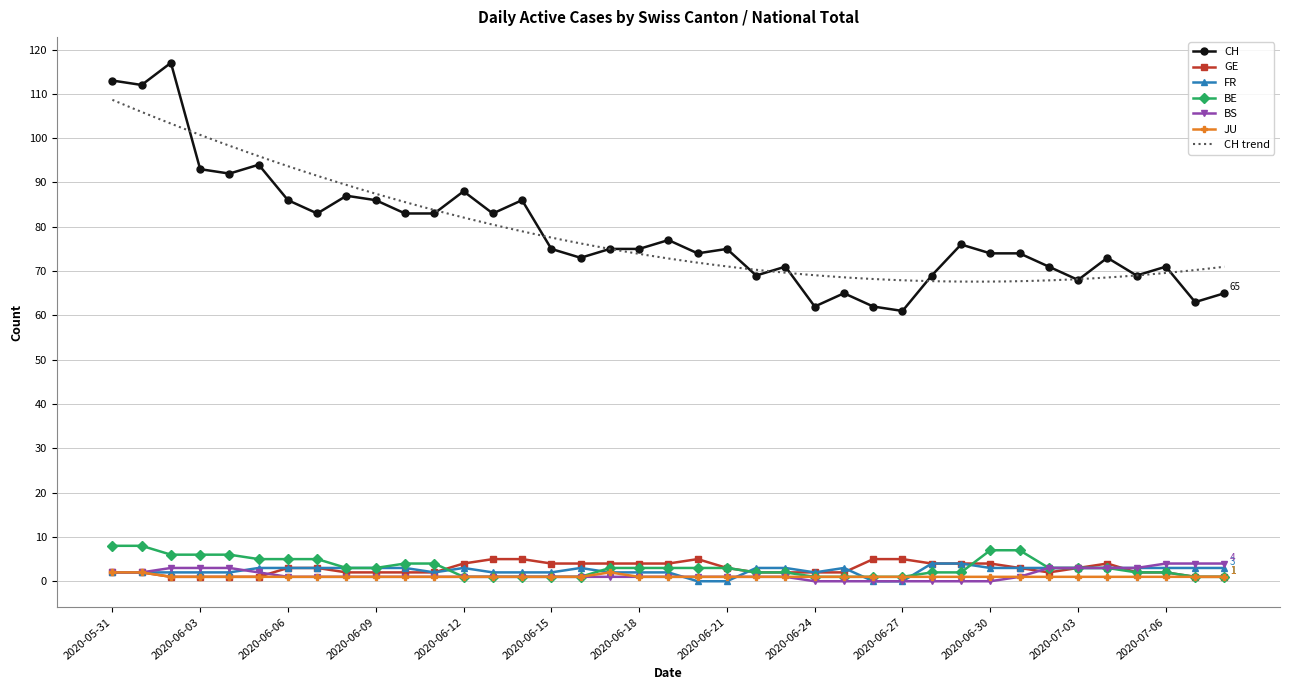

Where does the BS series first go above 1?

2020-05-31